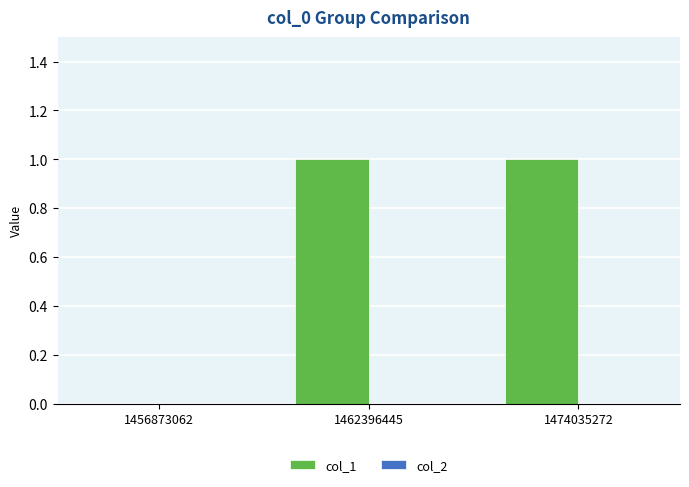

The chart shows a value of -1 at 1456873062. True or false?

False